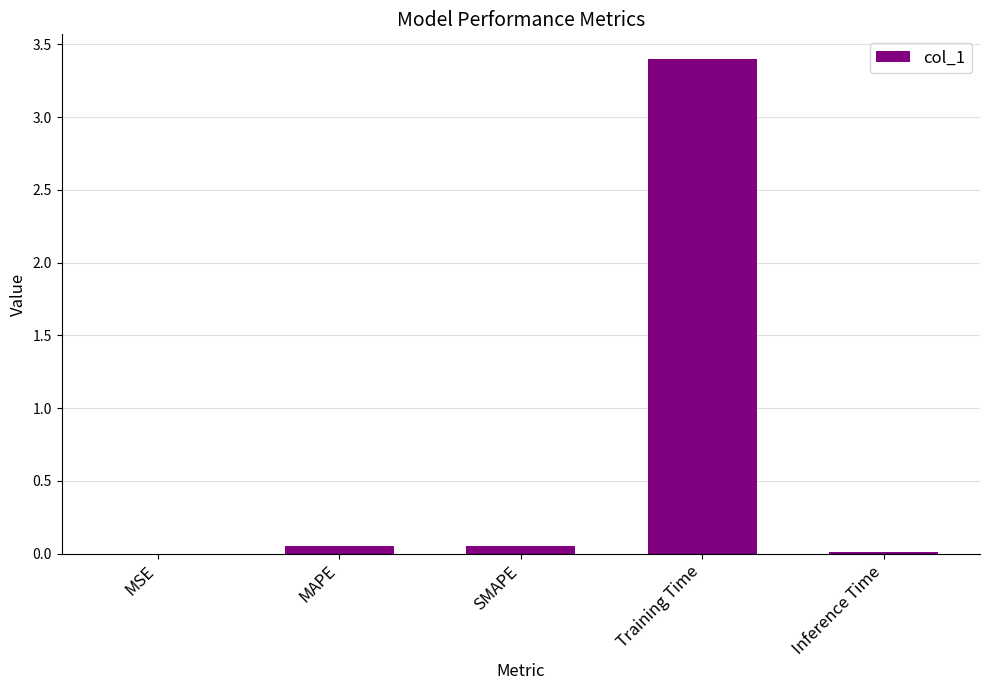

The chart shows a value of 1.5 at Training Time. True or false?

False